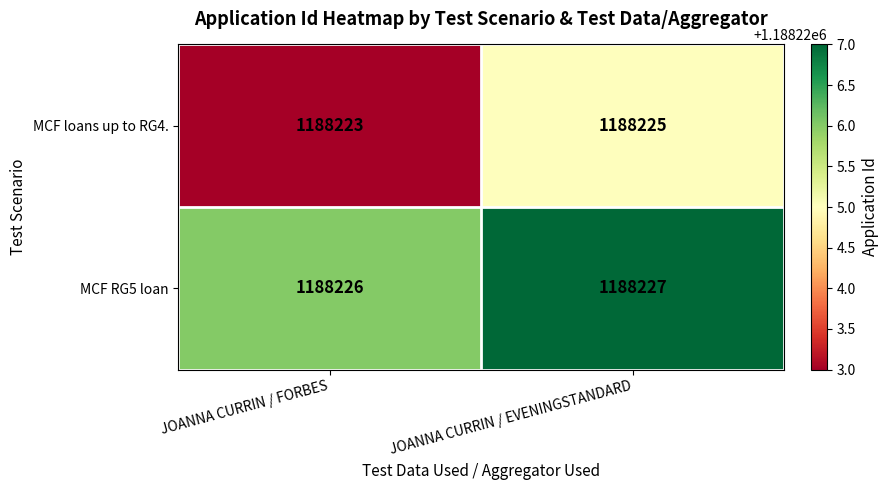

List the series in order of their overall mean, highest first.

MCF RG5 loan, MCF loans up to RG4.